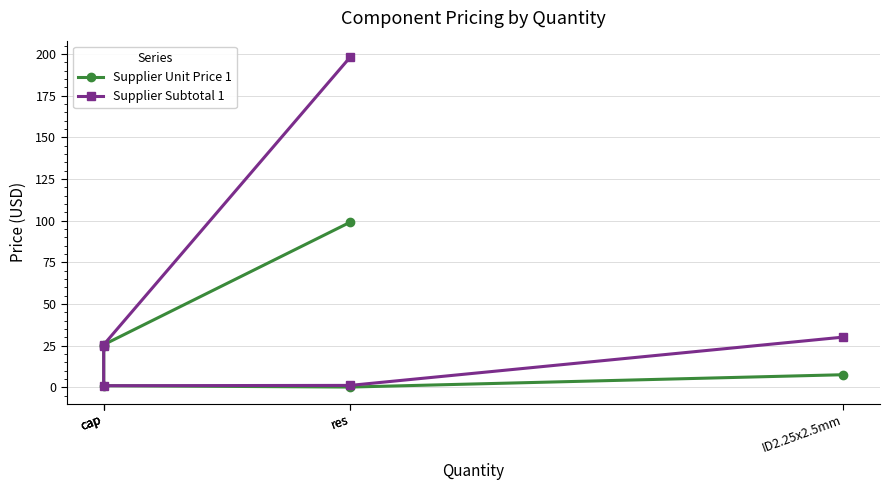

What is the difference between the Supplier Subtotal 1 values at cap and res?

23.9